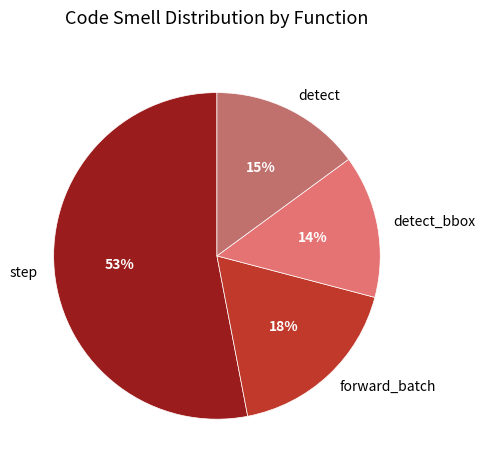

To the nearest percent, what is the difference between the step and forward_batch slice percentages?

35%